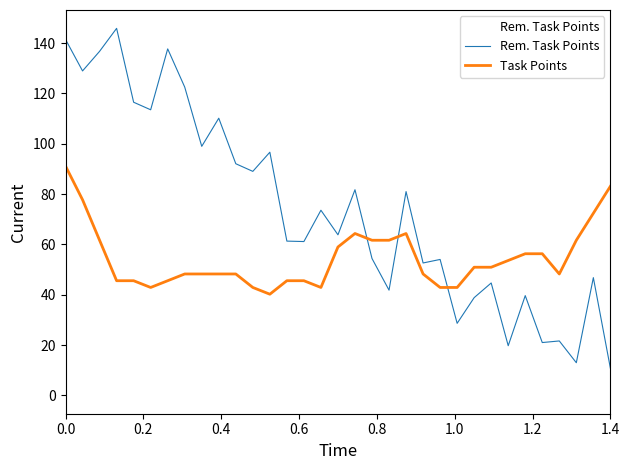

How many distinct data groups are displayed?

2